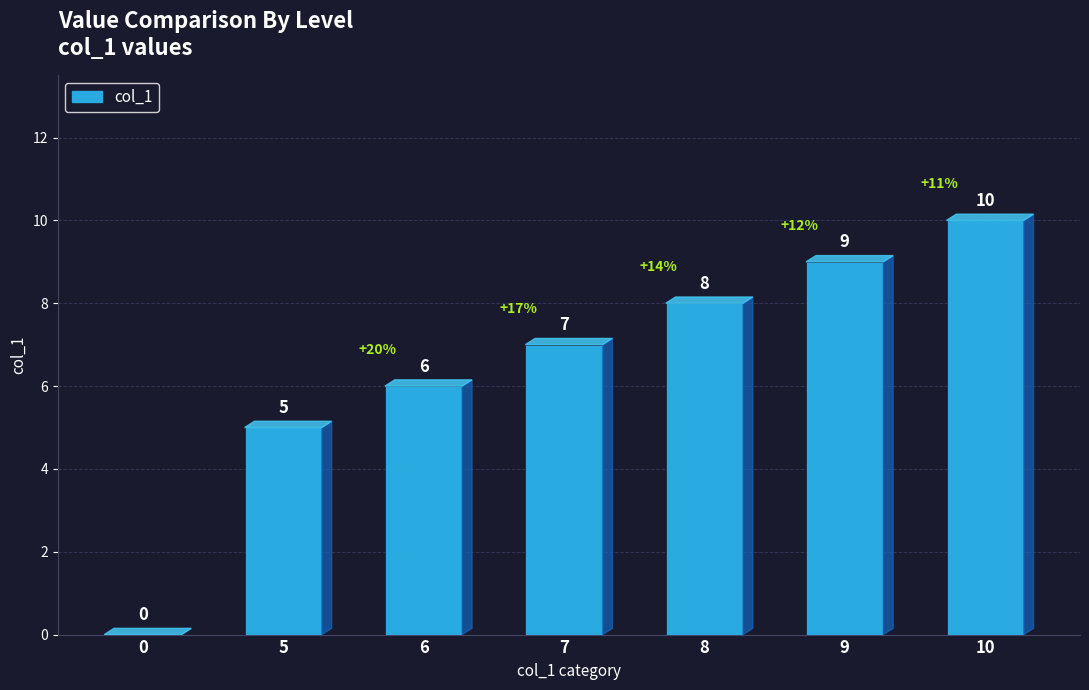

True or false: the data shows 2 at 8.

False